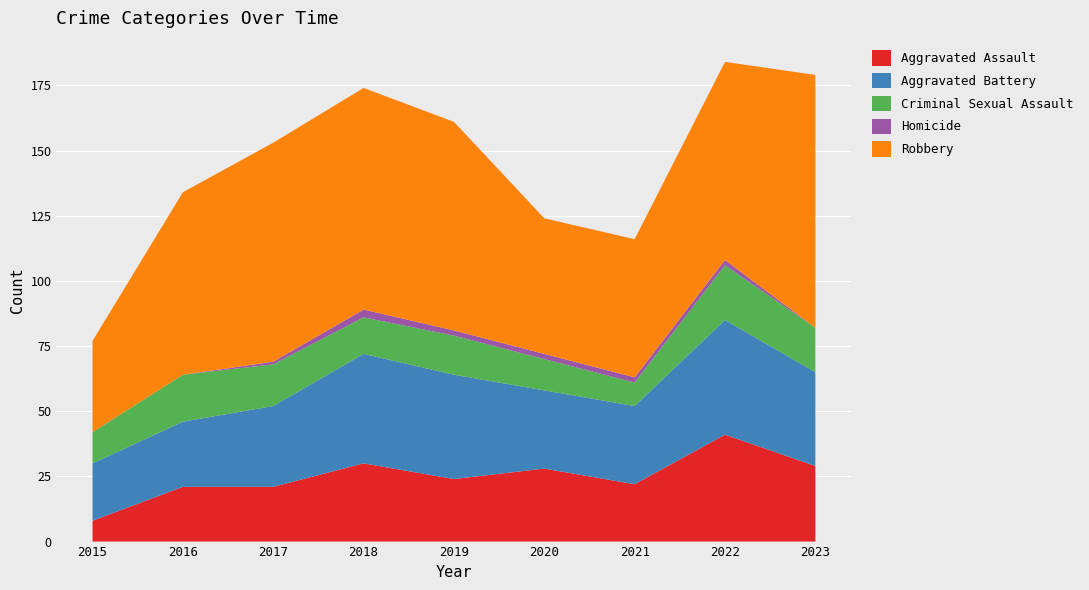

Reading left to right, transcribe all the data shown in this chart.

Aggravated Assault: 8	21	21	30	24	28	22	41	29
Aggravated Battery: 22	25	31	42	40	30	30	44	36
Criminal Sexual Assault: 12	18	16	14	15	12	9	21	17
Homicide: 0	0	1	3	2	2	2	2	0
Robbery: 35	70	84	85	80	52	53	76	97